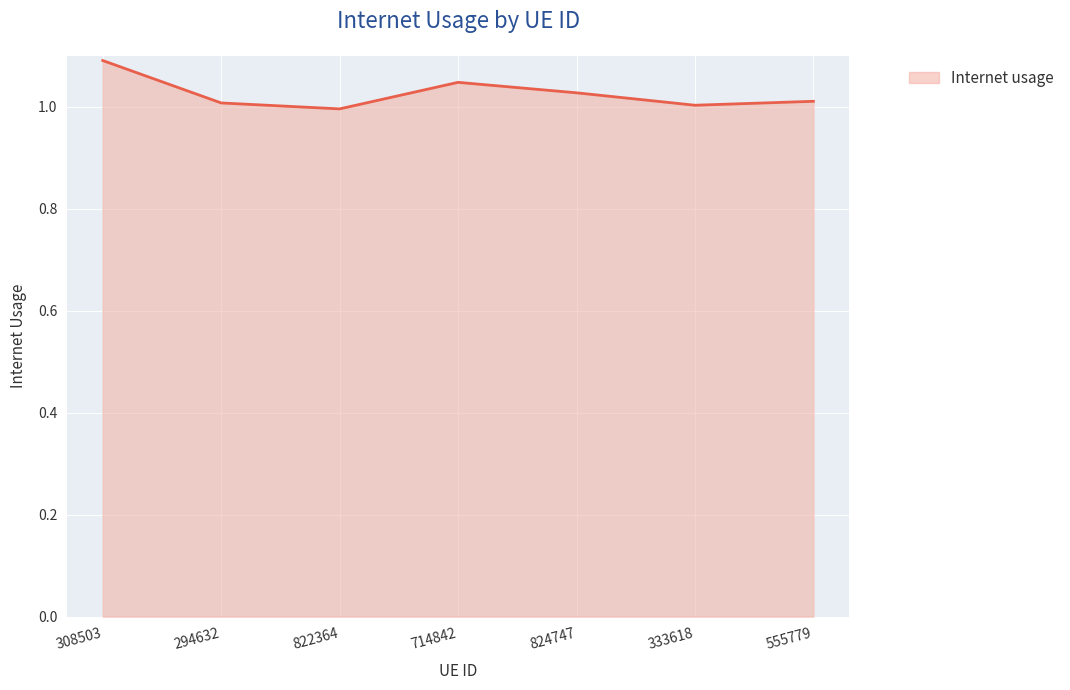

True or false: the data has more than 0 interior local peaks.

True